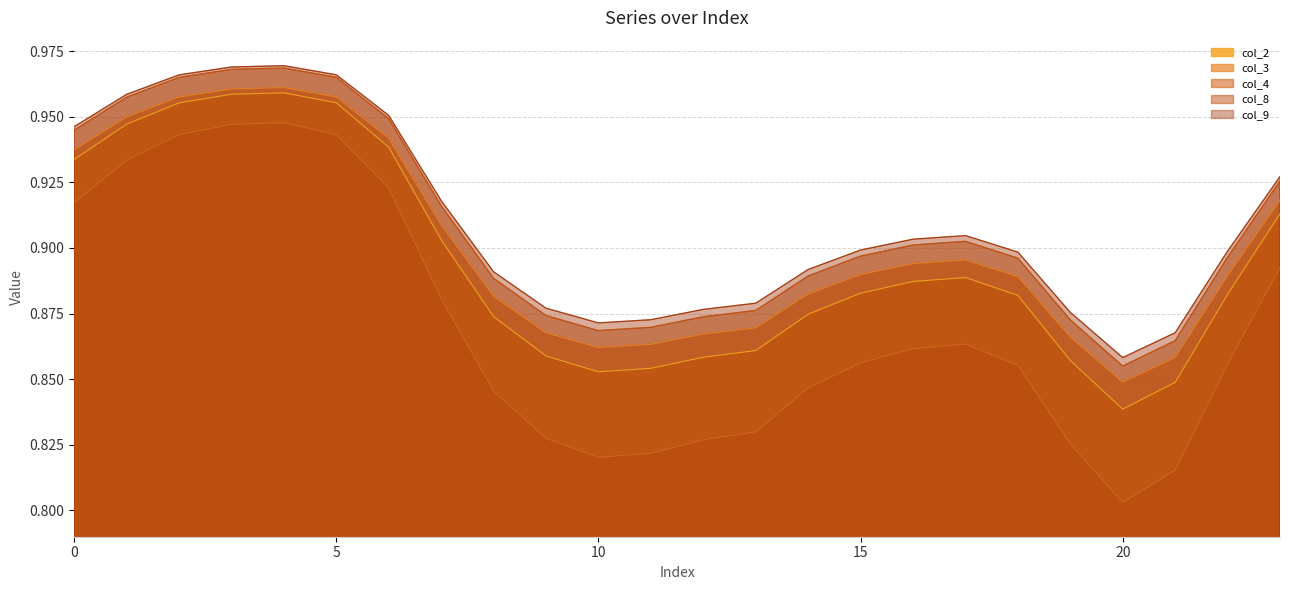

Is the value of col_2 at 5 greater than the value of col_9 at 13?

Yes